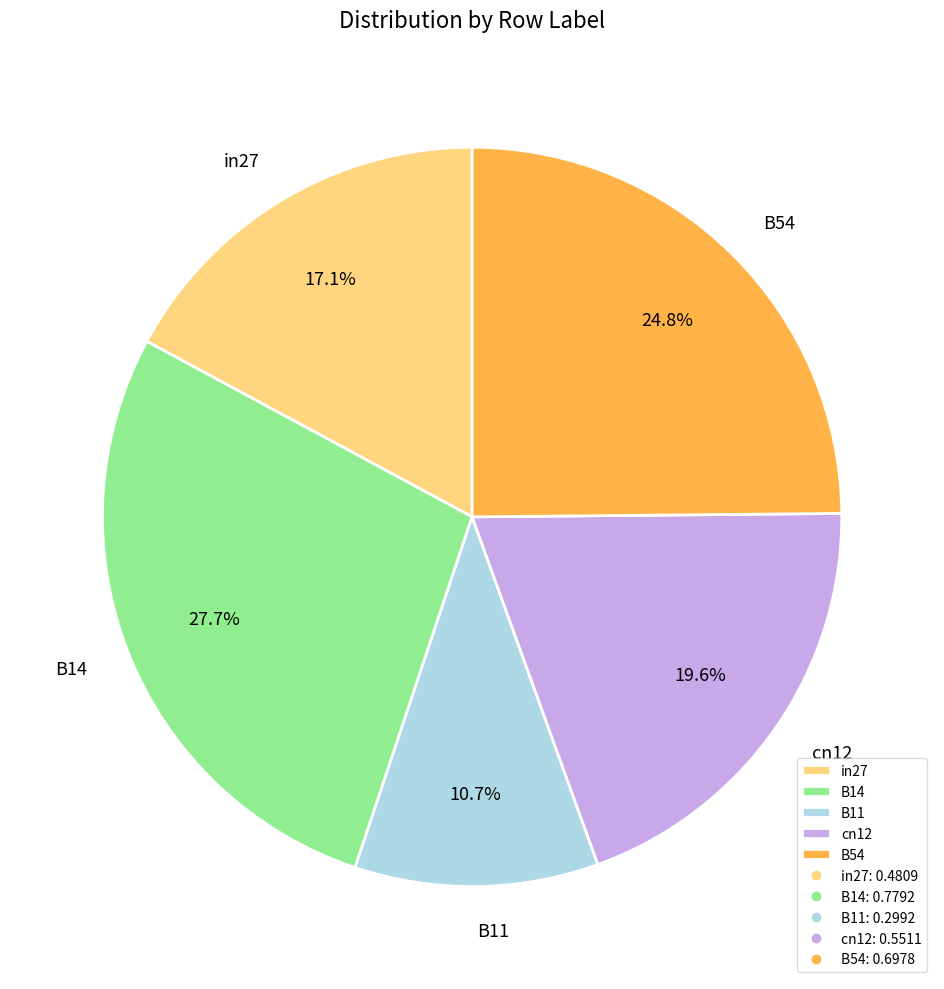

Count the number of slices in the pie.

5